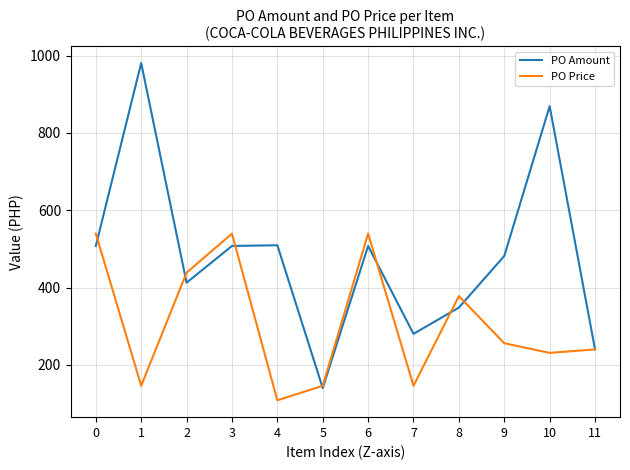

What is the spread (max minus min) of values at 9?

225.7